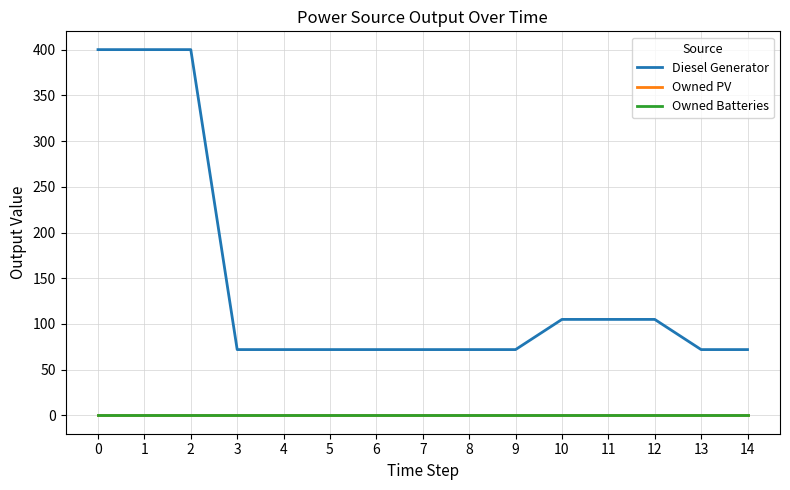

Which series has the largest range (max minus min)?

Diesel Generator